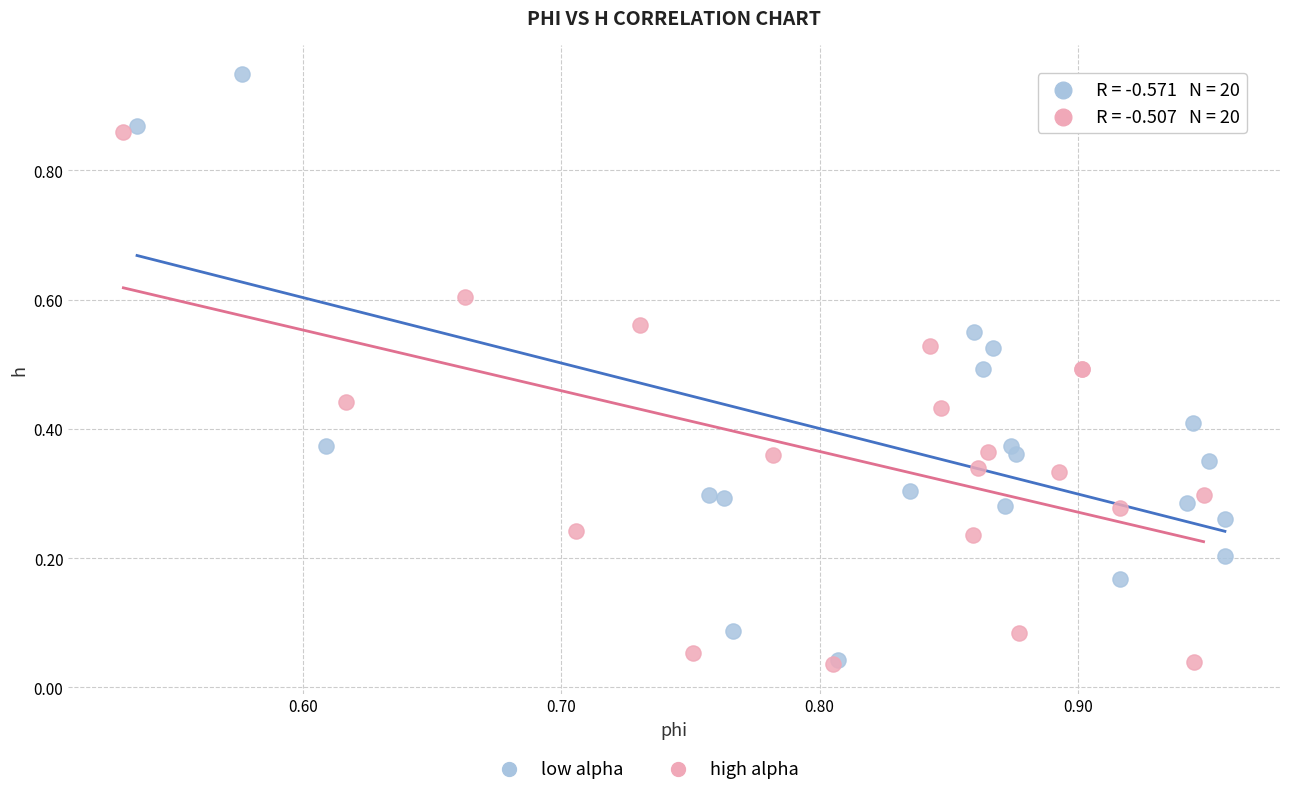

Which series has the largest Y range (max minus min)?

low alpha